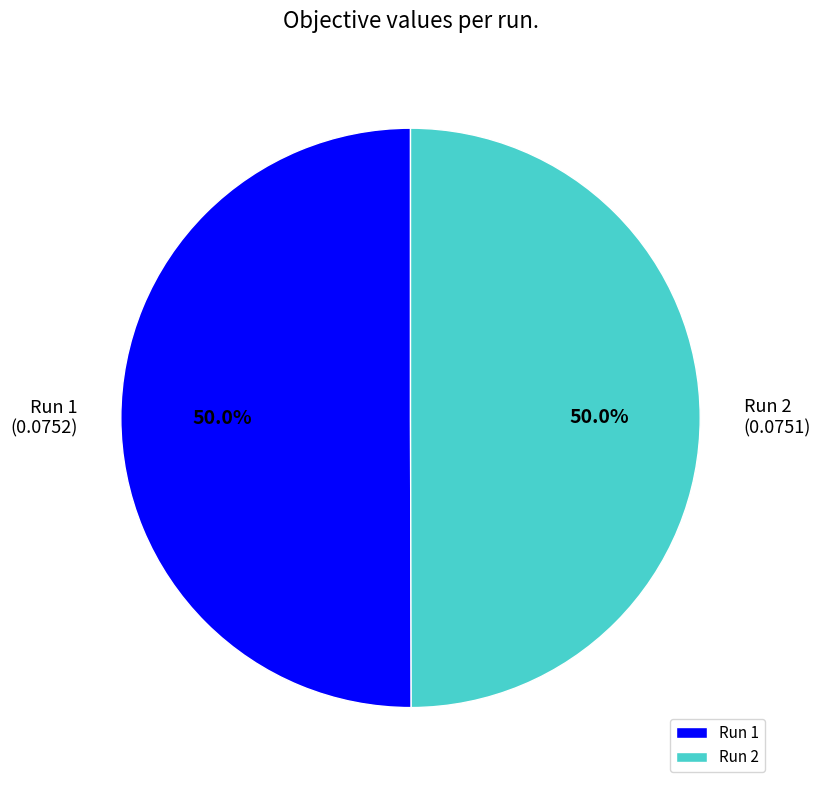

What percentage is NOT represented by Run 1?

50.0%